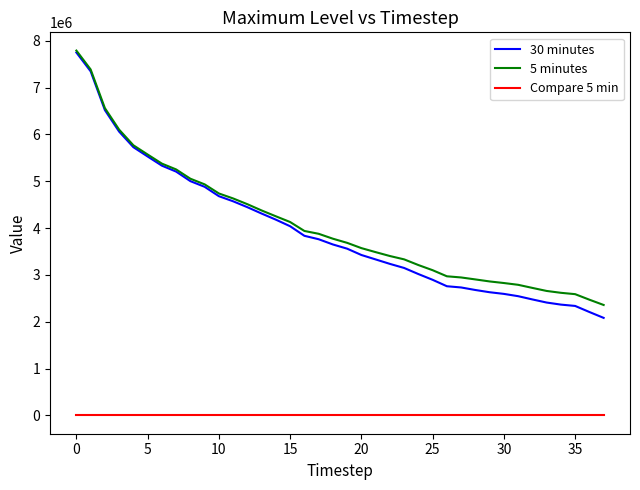

What is the difference between the maximum and minimum values in the 30 minutes series?

5665117.0